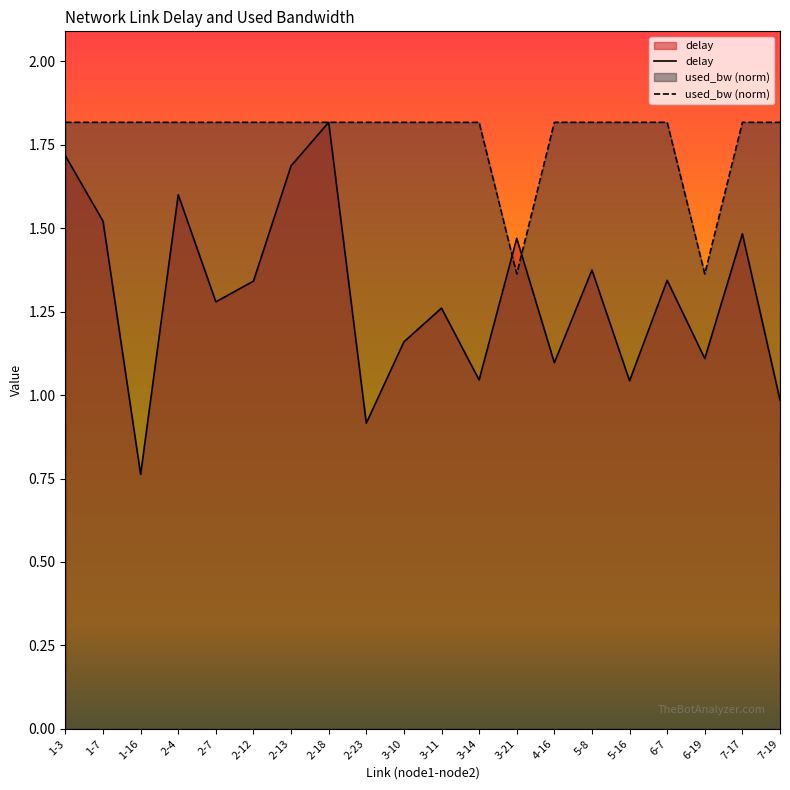

What is the value of the used_bw point at the 8th from the left?

1.8